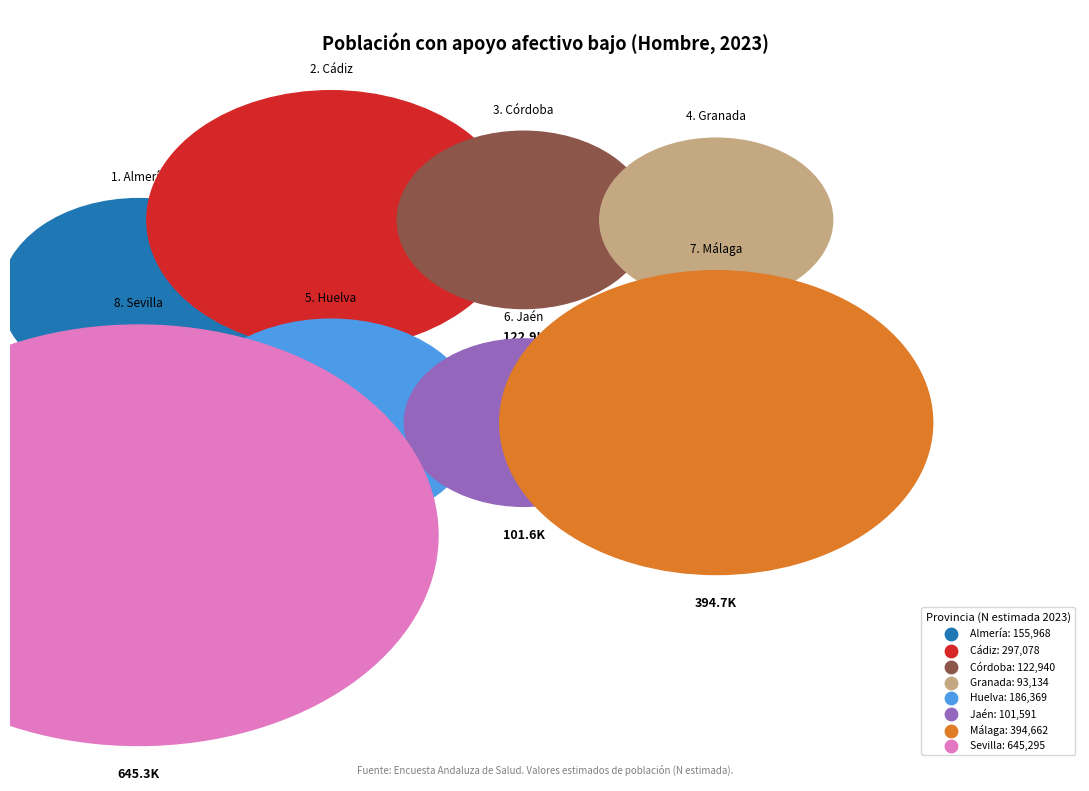

What is the change in value from Jaén to Sevilla?

+543704